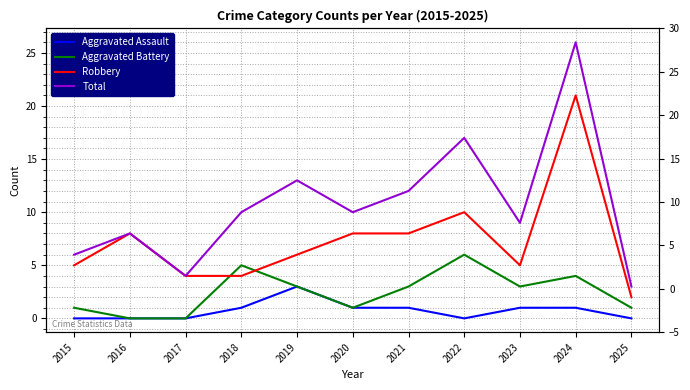

True or false: Total and Robbery intersect in this chart.

False